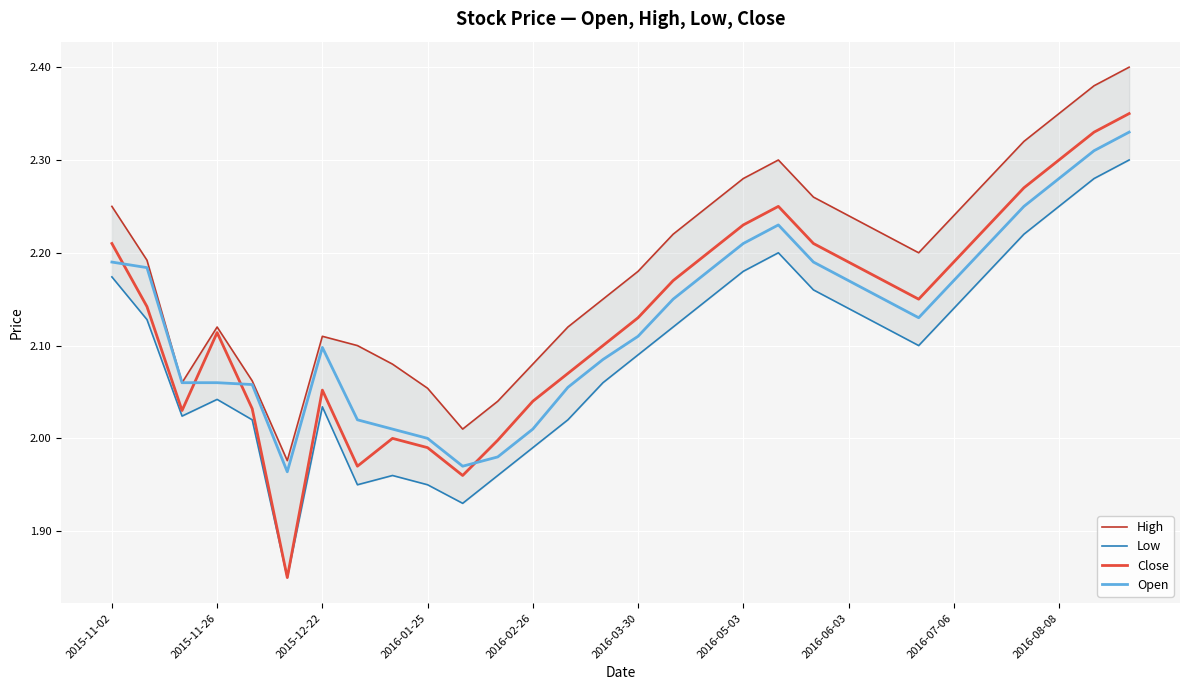

Is it true that Open equals 1.0 at 2016-08-08?

False